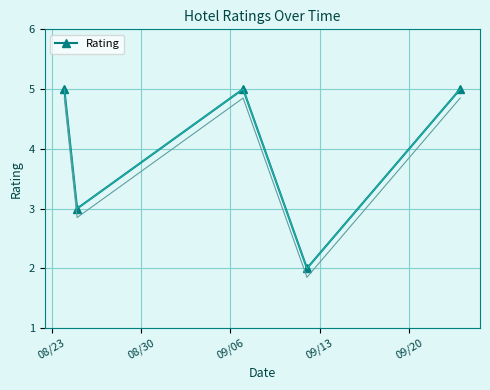

Reading right to left, transcribe all the data shown in this chart.

5	2	5	3	5